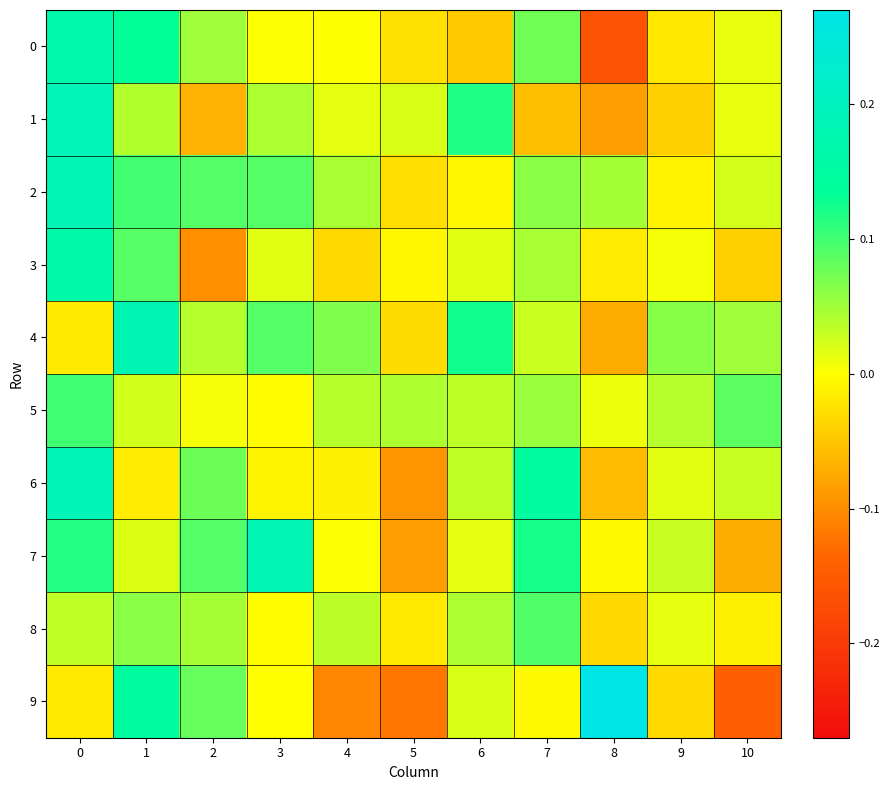

Which series changed the most between 6 and 10?

9